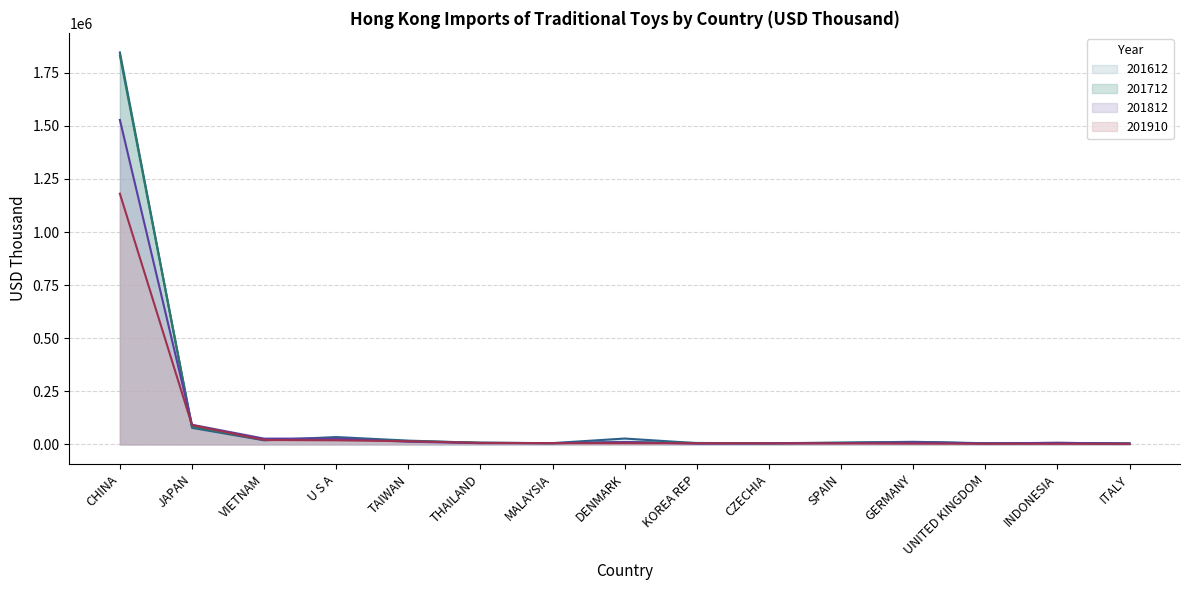

True or false: 201712 and 201612 cross at least once.

True